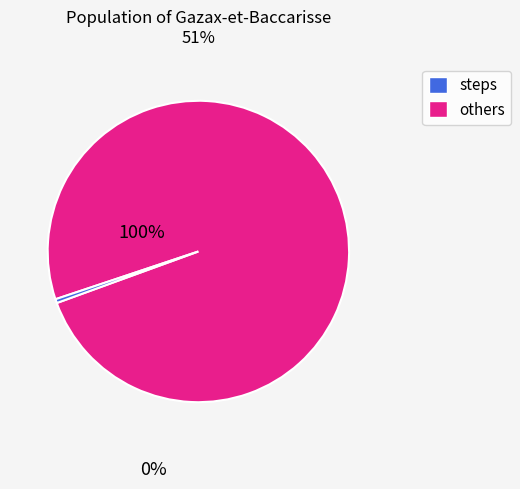

Does any single category account for the majority?

Yes